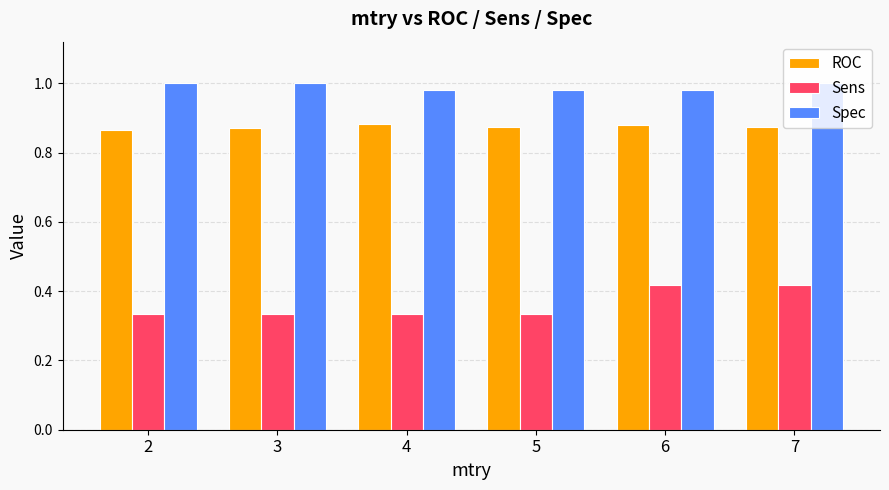

What is the sum of all Spec values?

5.9